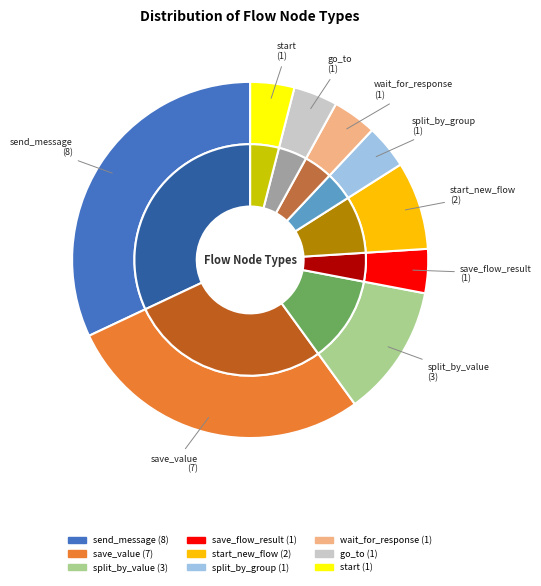

To the nearest percent, what portion does wait_for_response represent?

4%